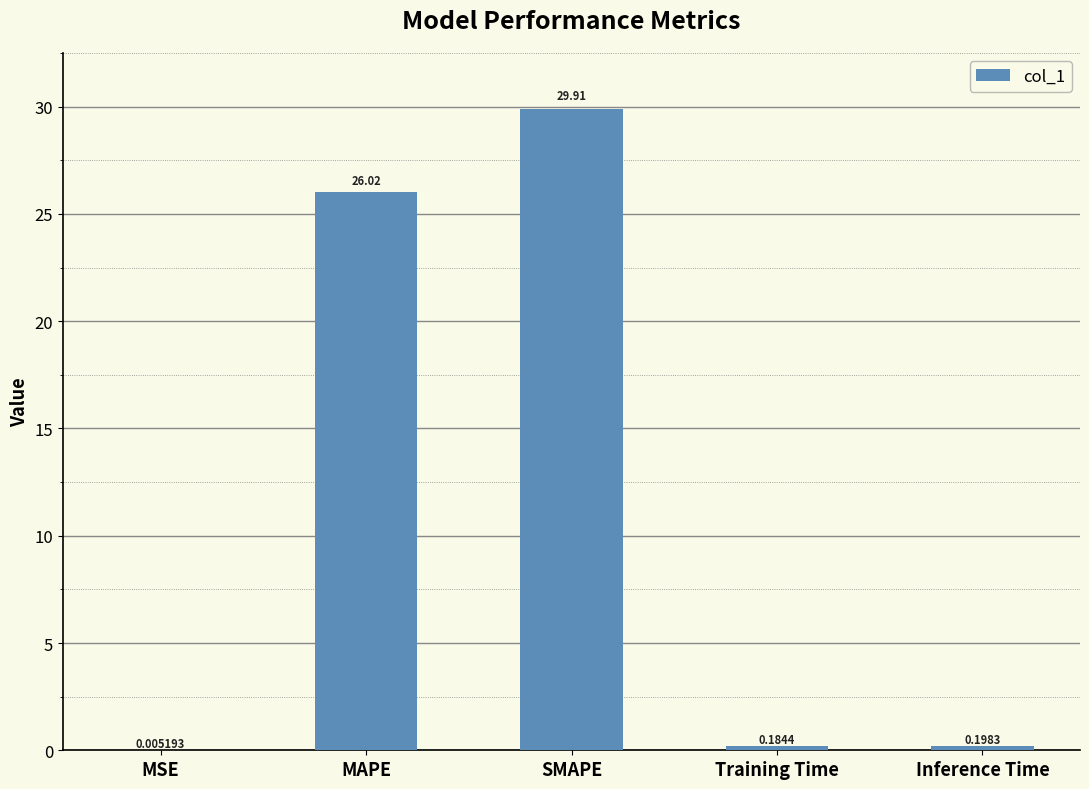

Which label corresponds to the largest value in the chart?

SMAPE